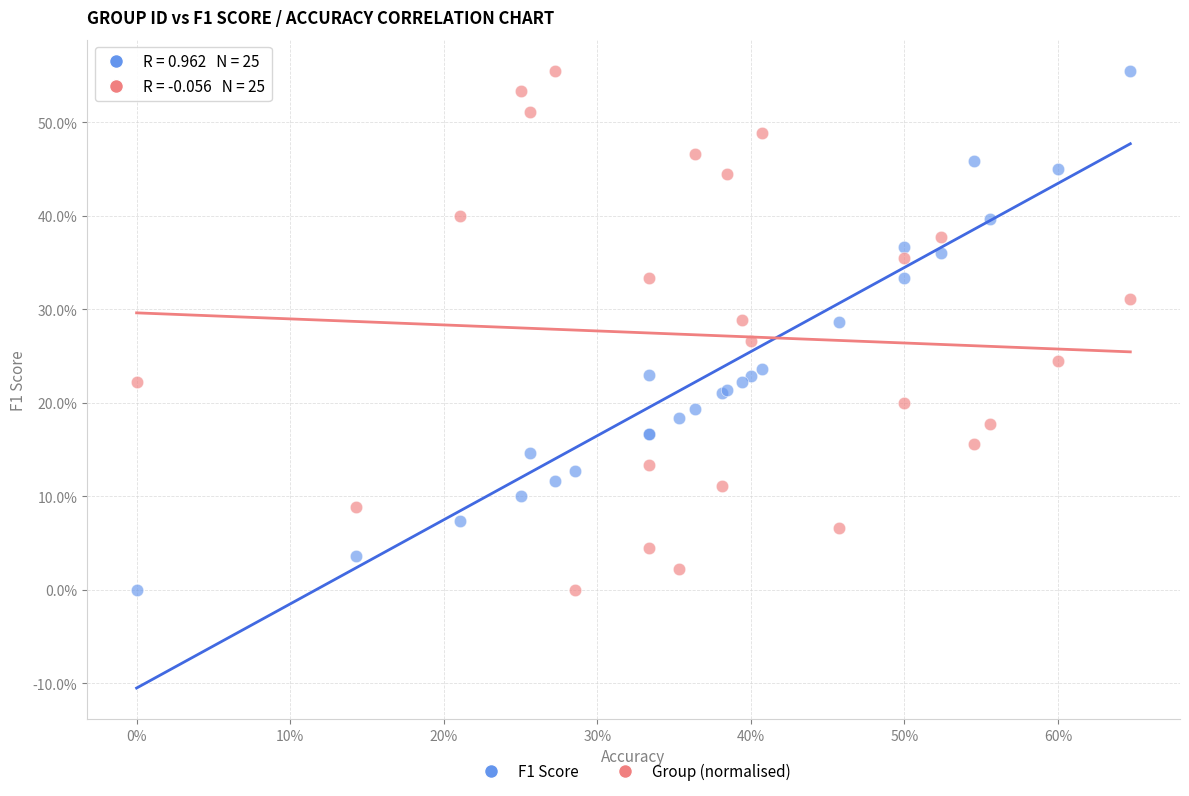

What are all the series names shown in the legend?

F1 Score, Group (normalised)